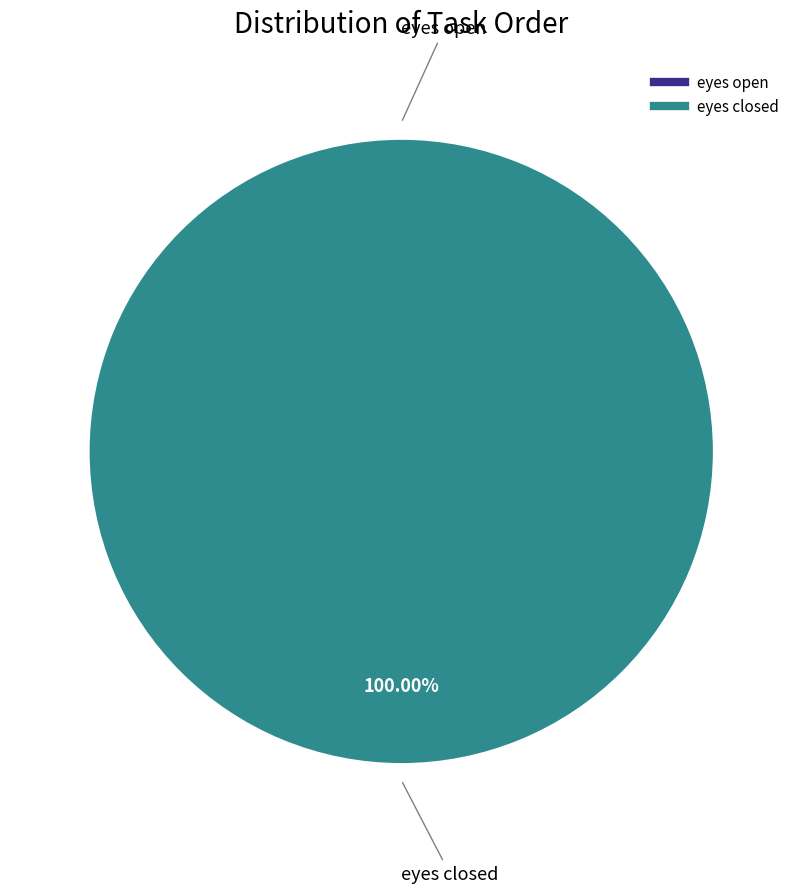

Is it true that eyes closed is 100% of the pie?

True